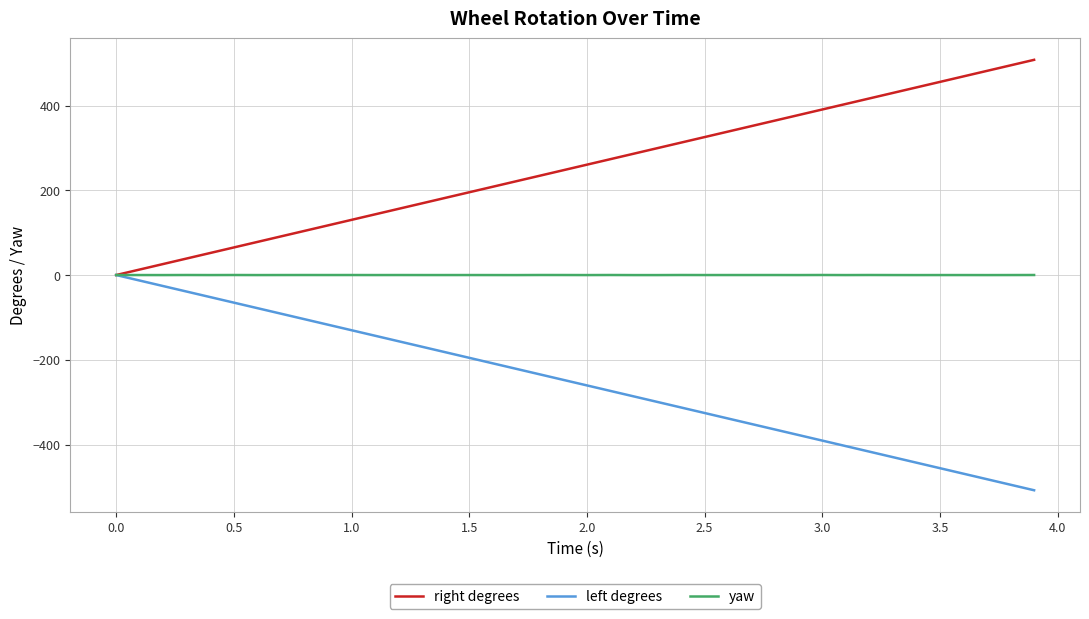

List the series in order of their overall mean, highest first.

right degrees, yaw, left degrees